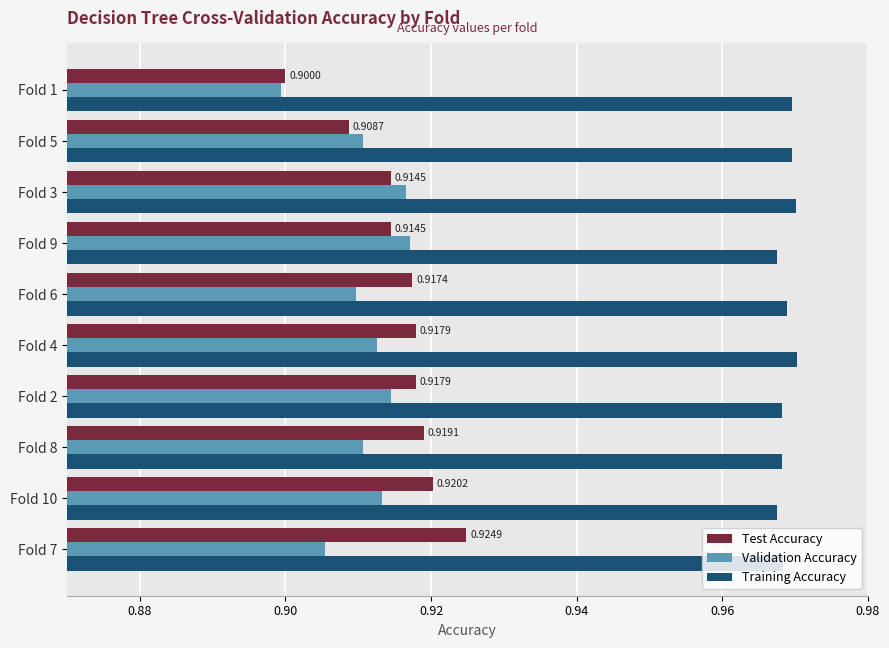

What is the sum of the Test Accuracy values at Fold 5 and Fold 10?

1.8